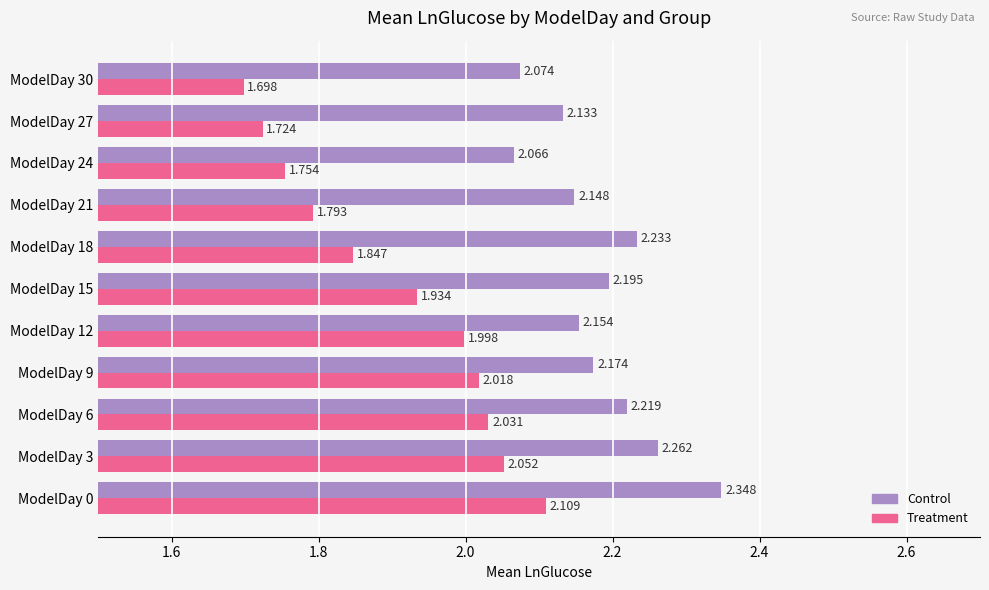

Is the value of Control at ModelDay 18 greater than the value of Treatment at ModelDay 15?

Yes